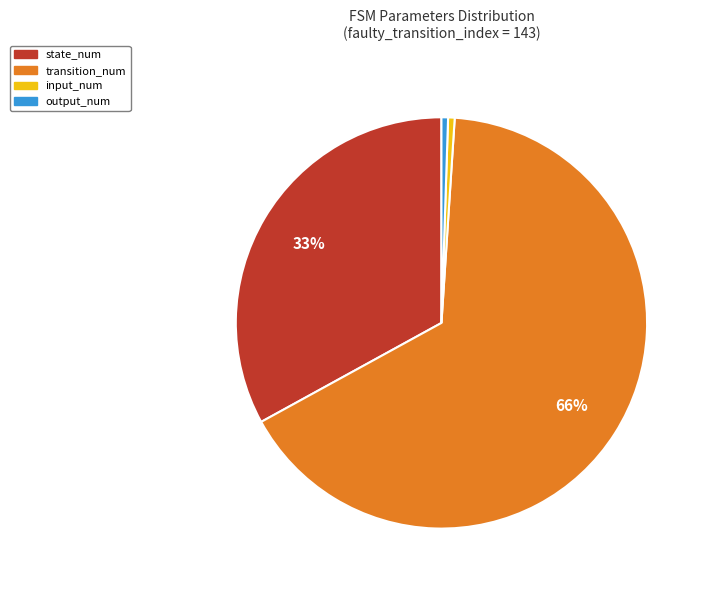

Which category has the biggest portion of the pie?

transition_num